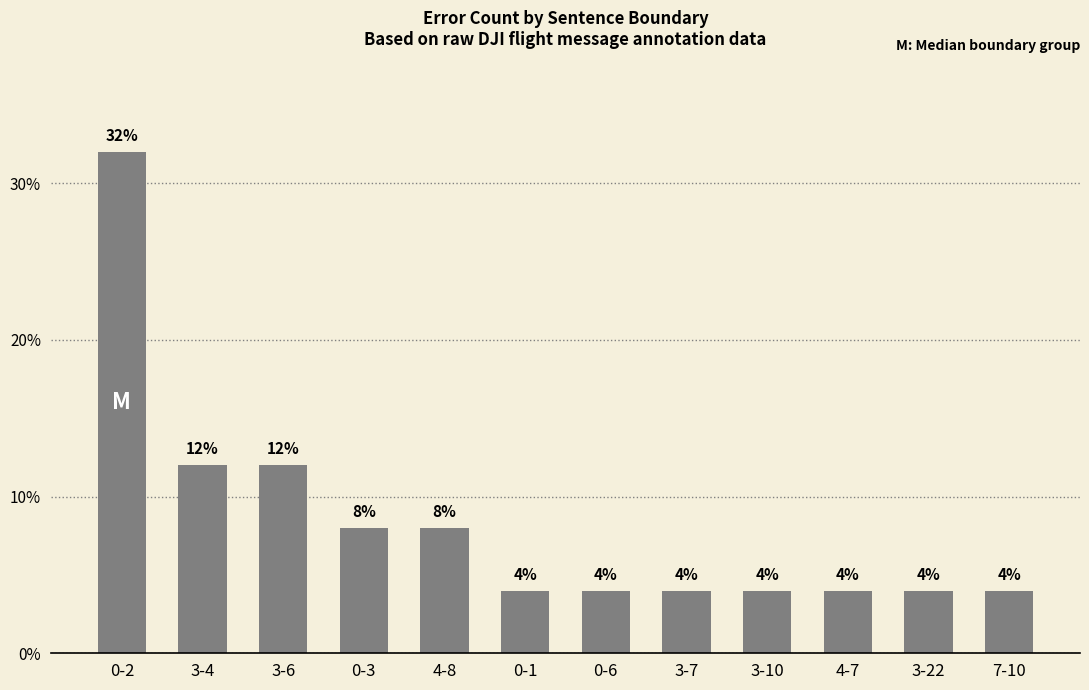

Reading left to right, transcribe all the data shown in this chart.

32	12	12	8	8	4	4	4	4	4	4	4